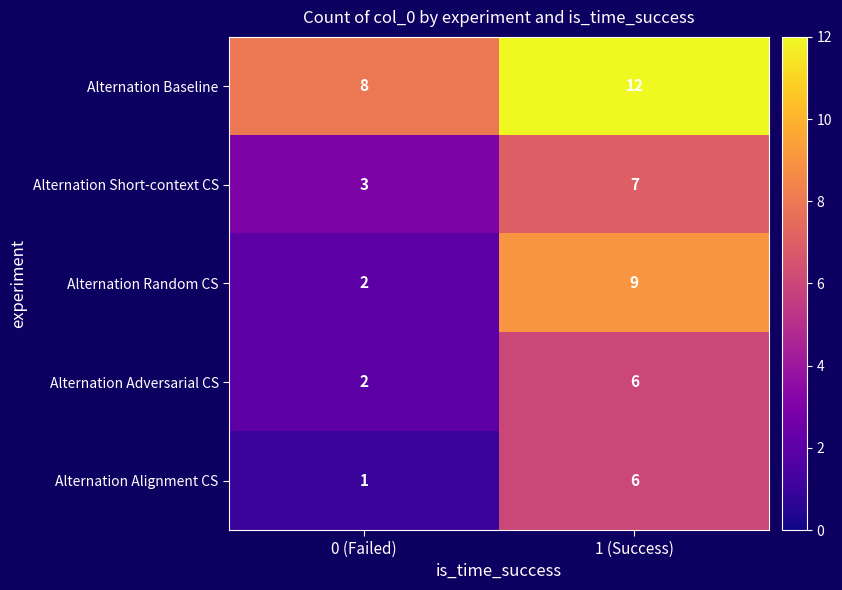

Reading right to left, extract all data points from this chart.

Alternation Baseline: 12	8
Alternation Short-context CS: 7	3
Alternation Random CS: 9	2
Alternation Adversarial CS: 6	2
Alternation Alignment CS: 6	1